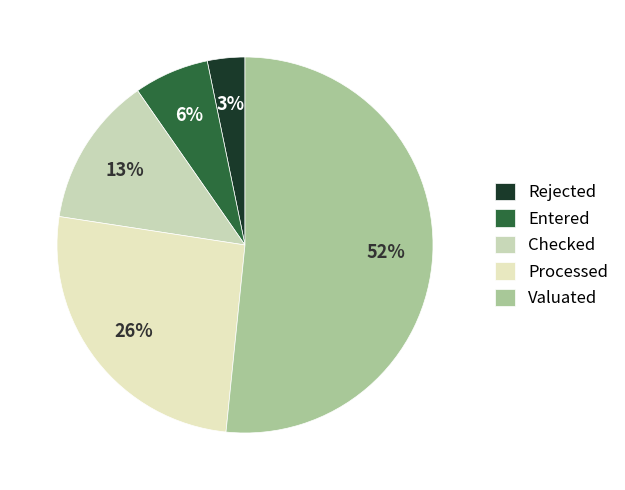

What is the majority slice?

Valuated